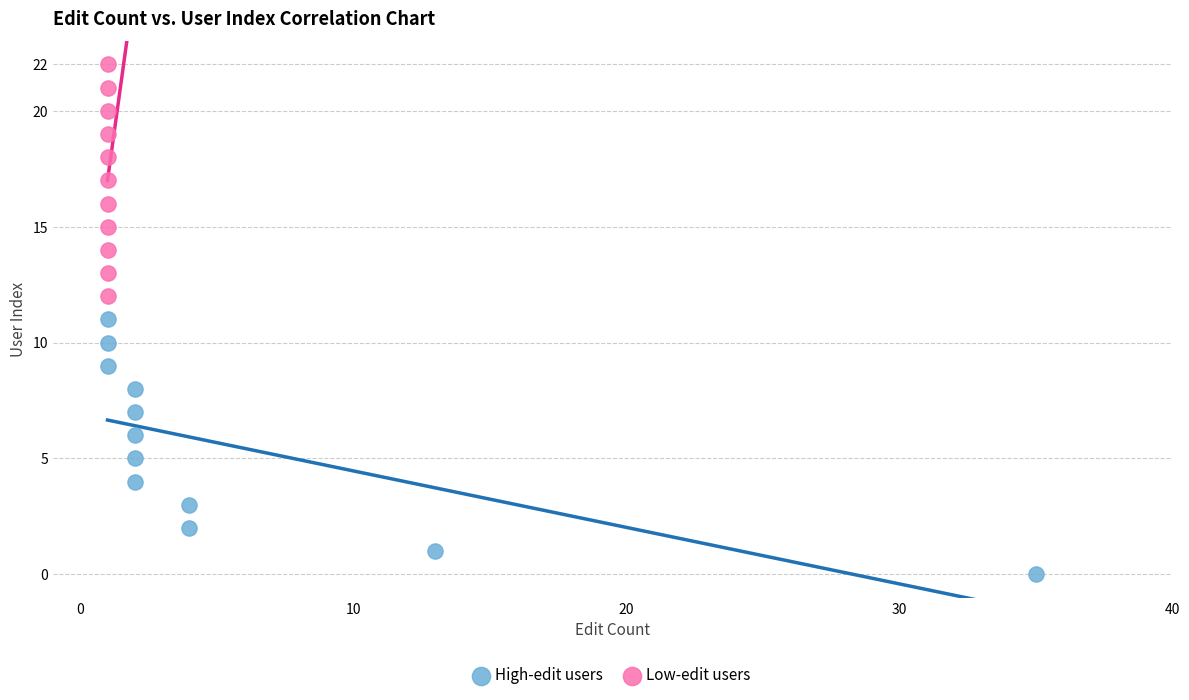

What are all the series names shown in the legend?

High-edit users, Low-edit users